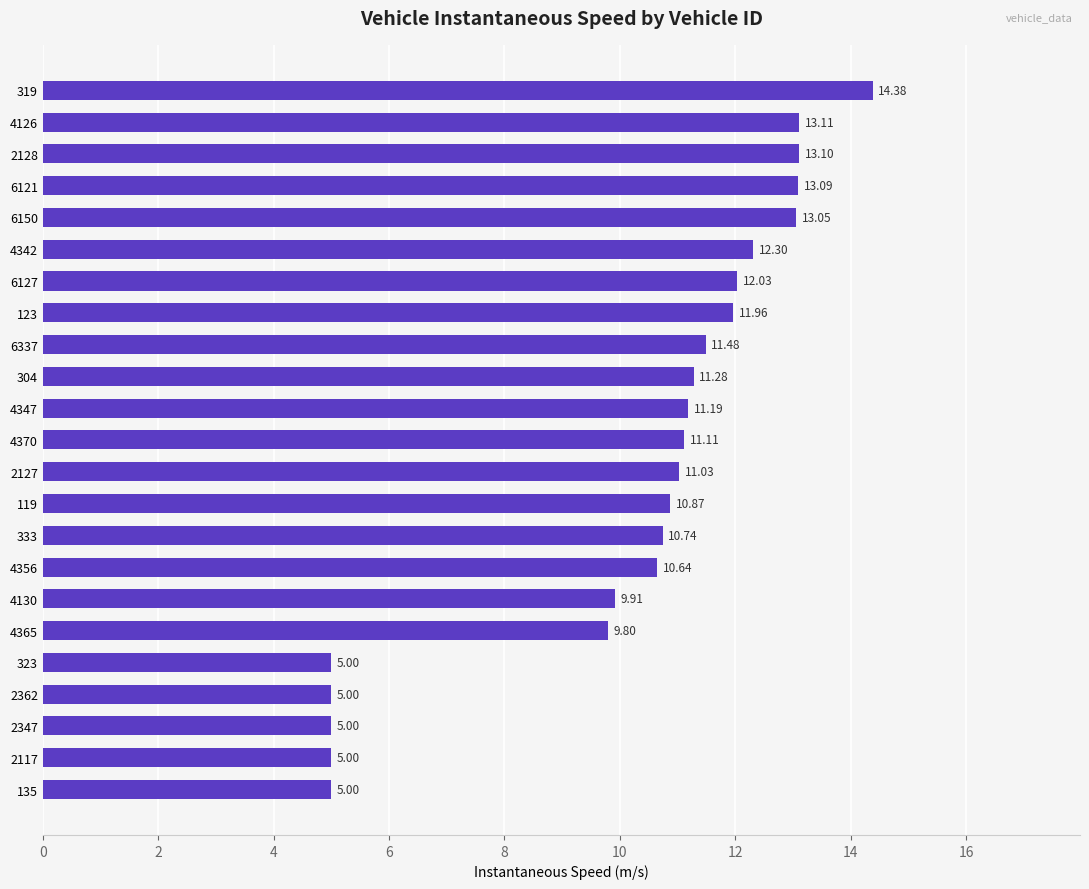

What is the change in value from 2127 to 333?

-0.3